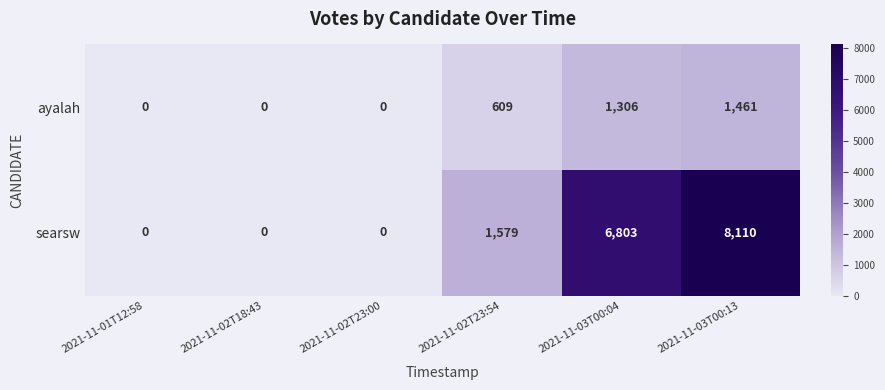

What is the sum of the searsw values at 2021-11-03T00:13 and 2021-11-03T00:04?

14913